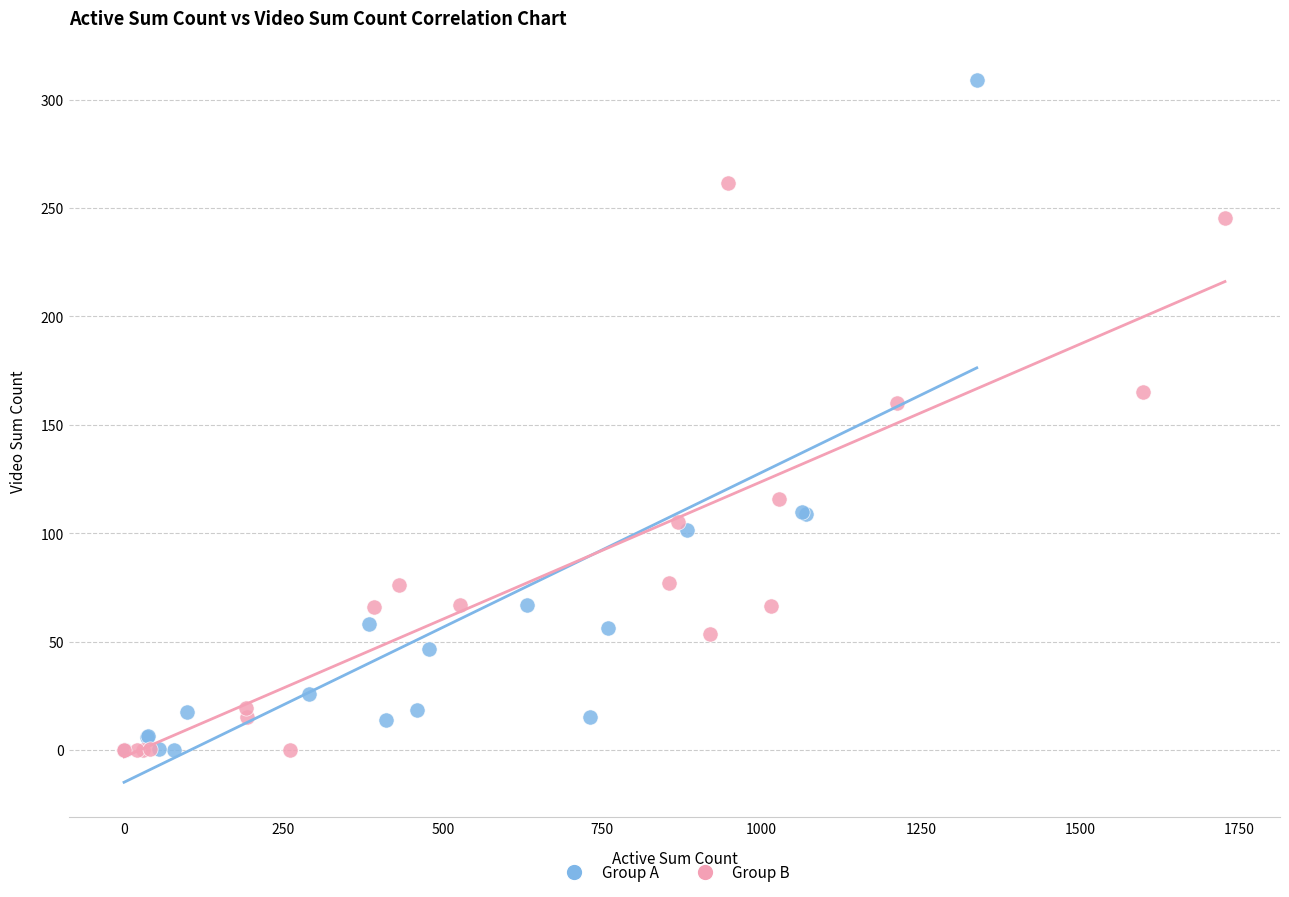

Which series has the widest spread of Y values?

Group A